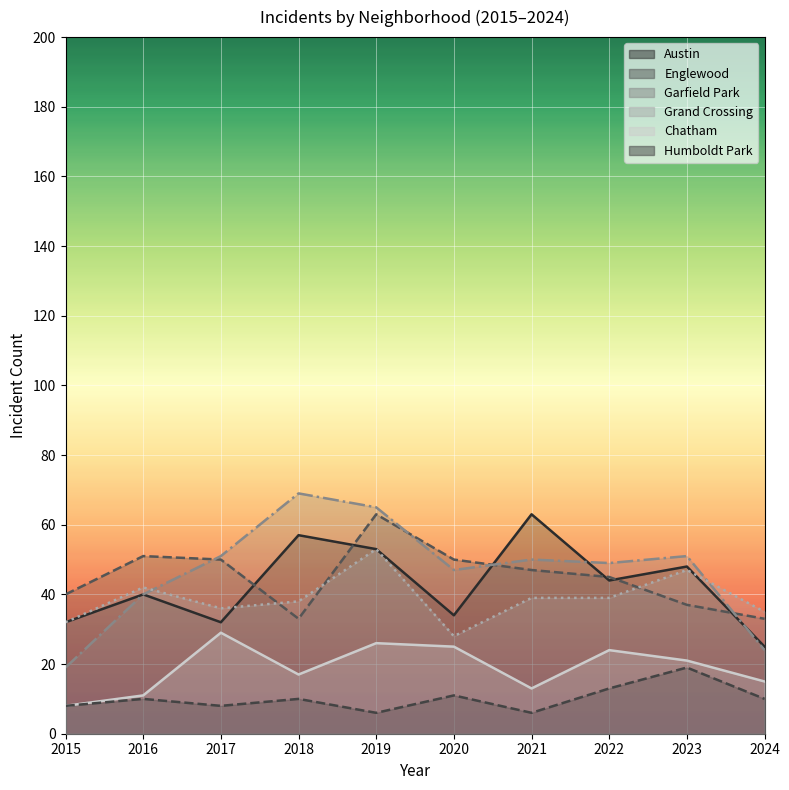

Where does the Chatham series first go above 21?

2017